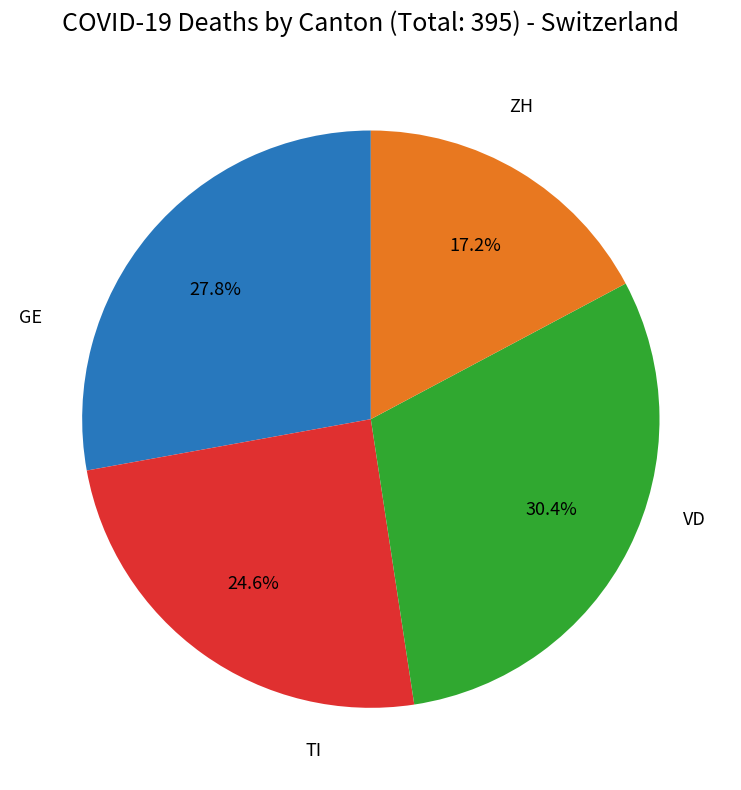

Does any single category account for the majority?

No